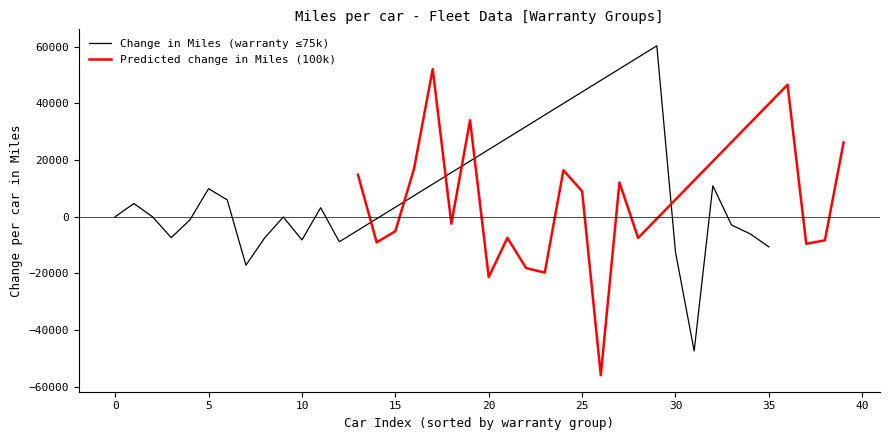

The value of Predicted change in Miles (100k) at 20 is -21278.0. True or false?

True